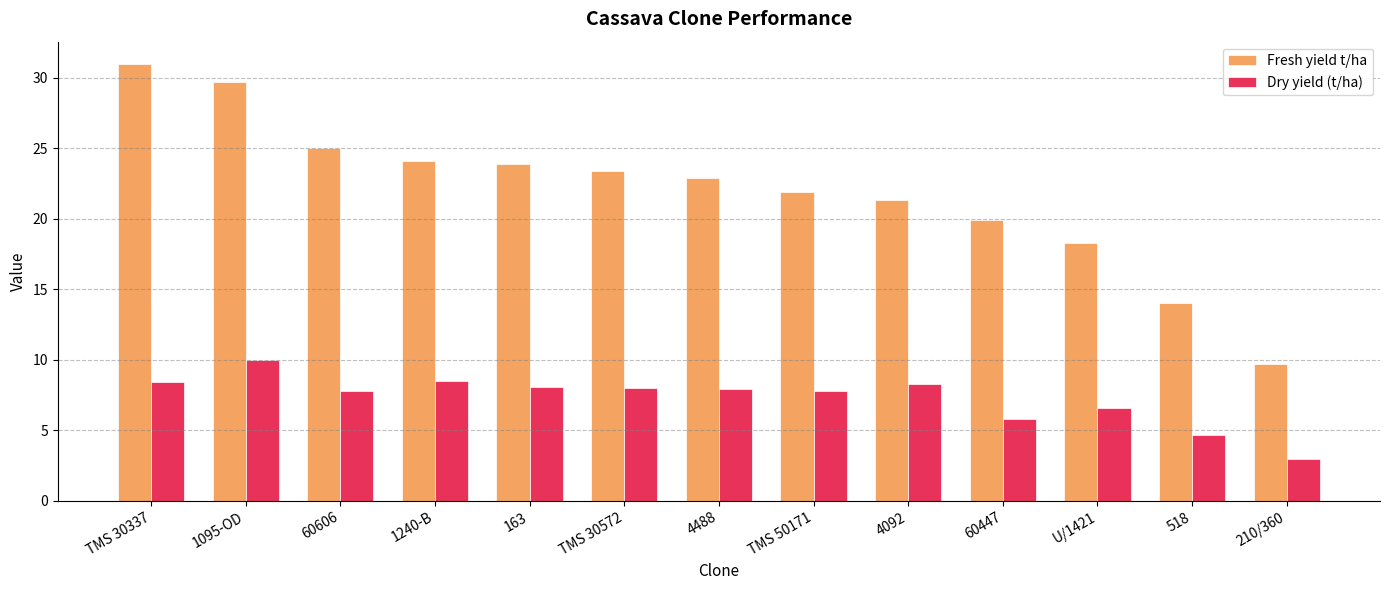

What is the spread (max minus min) of values at 518?

9.3